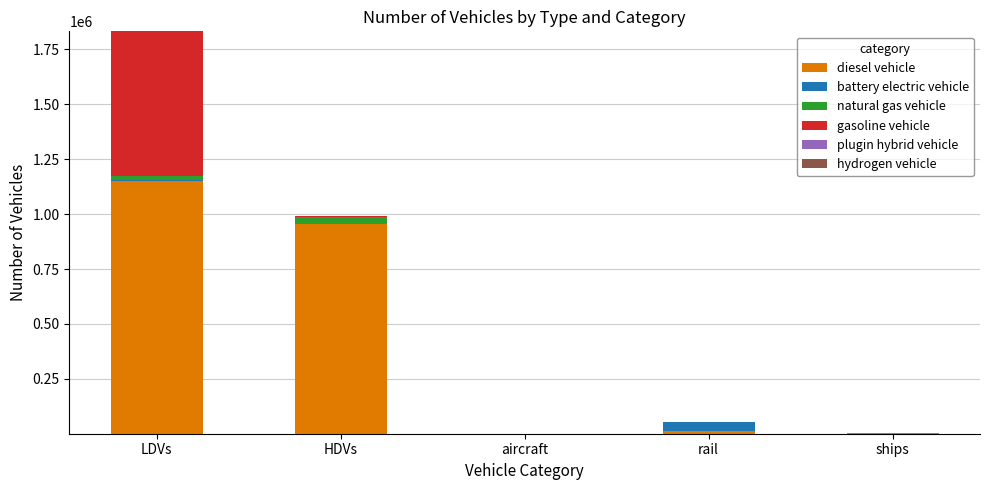

Is it true that diesel vehicle equals 1150753.0 at LDVs?

True